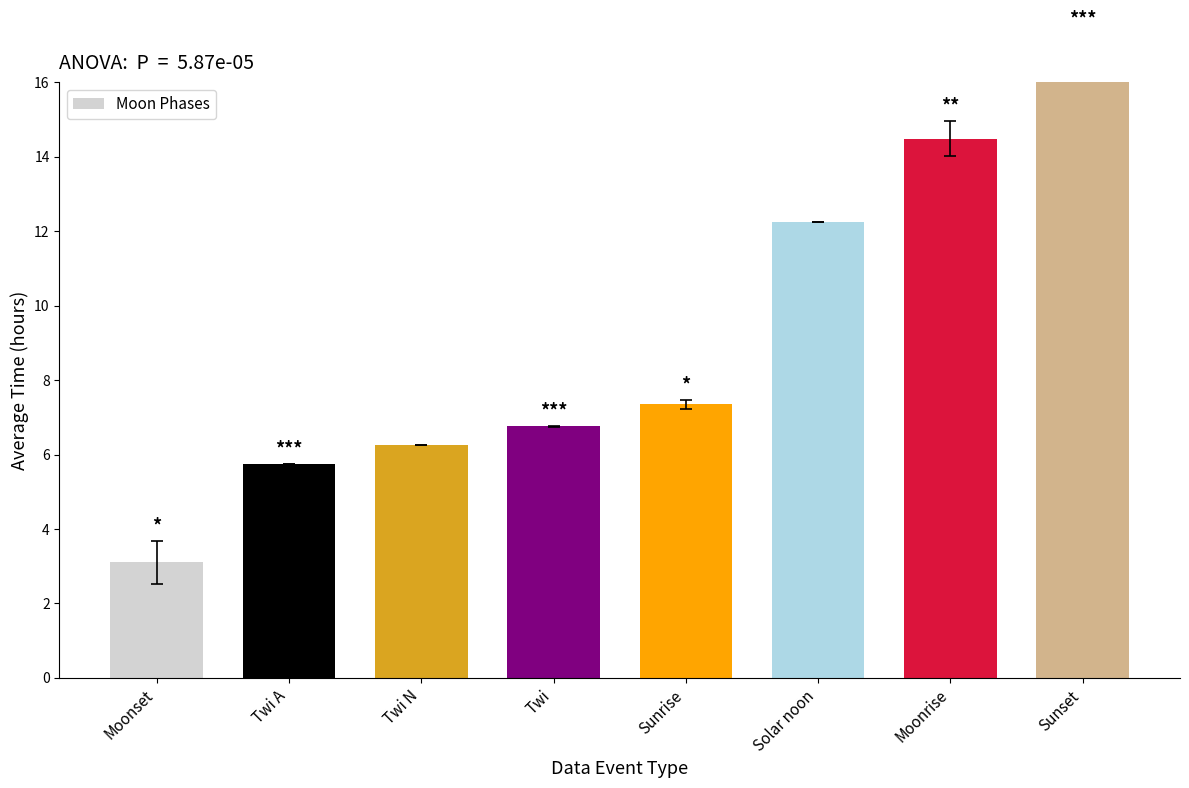

How many data points are less than 7?

4